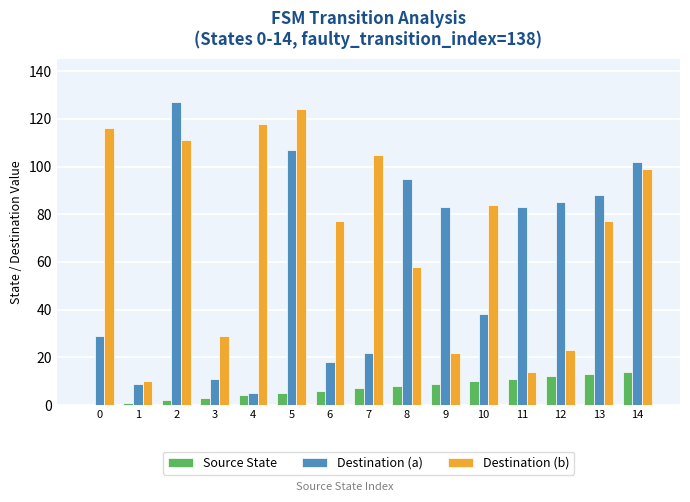

What is the average value of the Destination (a) series?

60